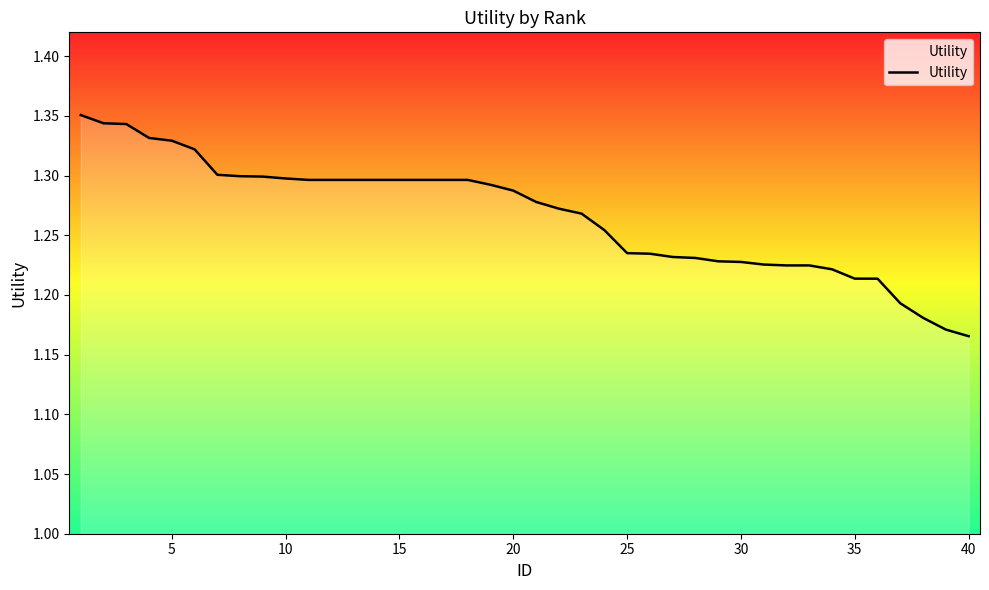

Approximately how many times larger is the value at 10 compared to 5?

1.0